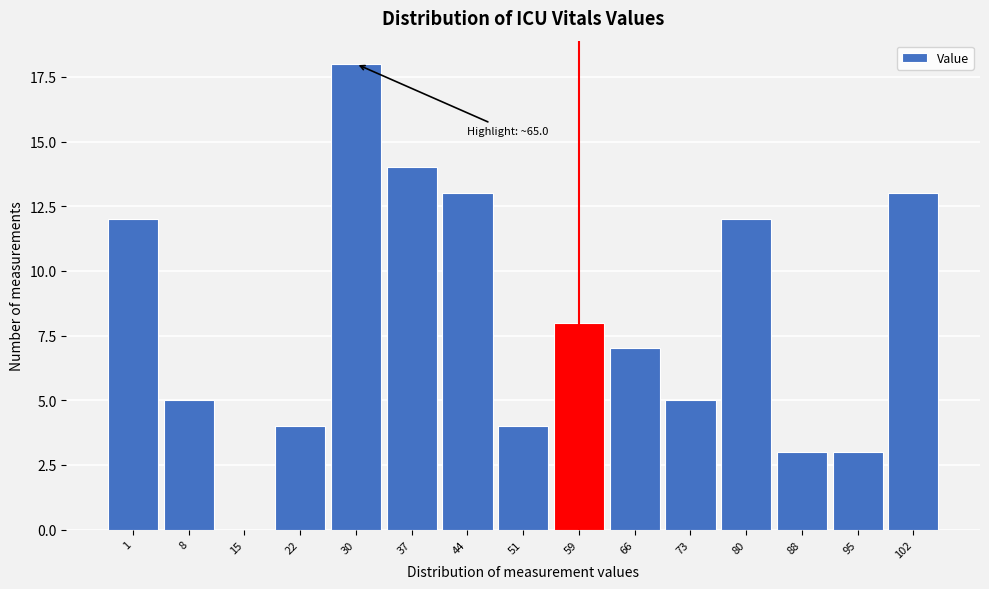

Reading left to right, what are all the values shown in this chart?

1=12	8=5	15=0	22=4	30=18	37=14	44=13	51=4	59=8	66=7	73=5	80=12	88=3	95=3	102=13